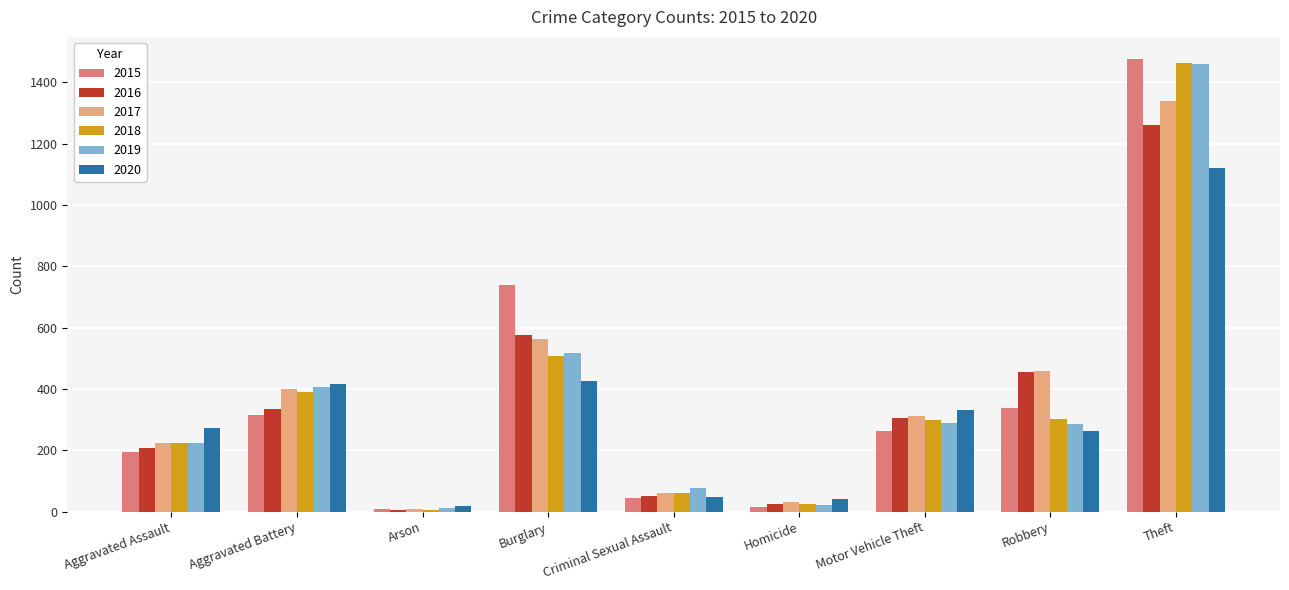

Which series has the widest spread of values?

2015